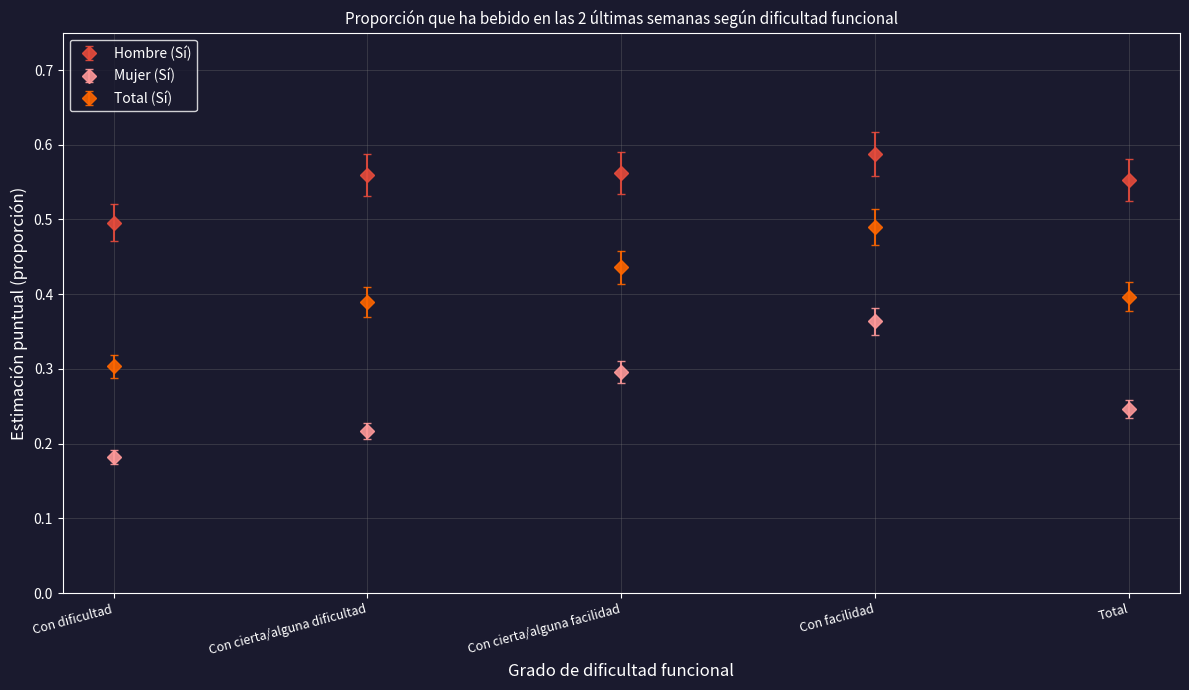

Rank the categories by Mujer (Sí) value from lowest to highest.

Con dificultad, Con cierta/alguna dificultad, Total, Con cierta/alguna facilidad, Con facilidad